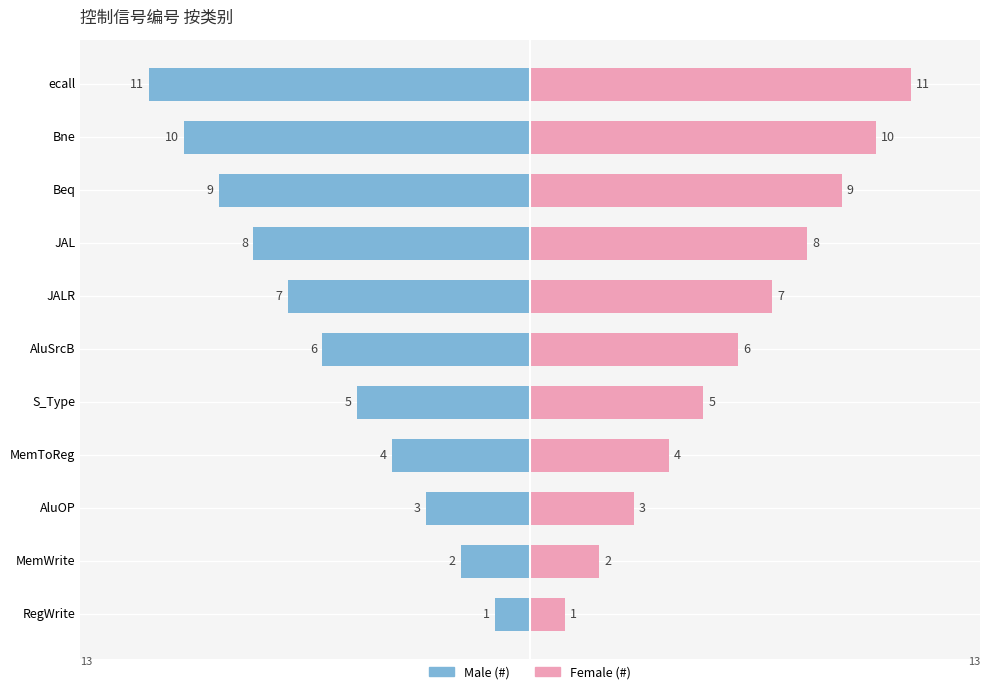

What is the difference between the maximum and minimum values in the Male series?

10